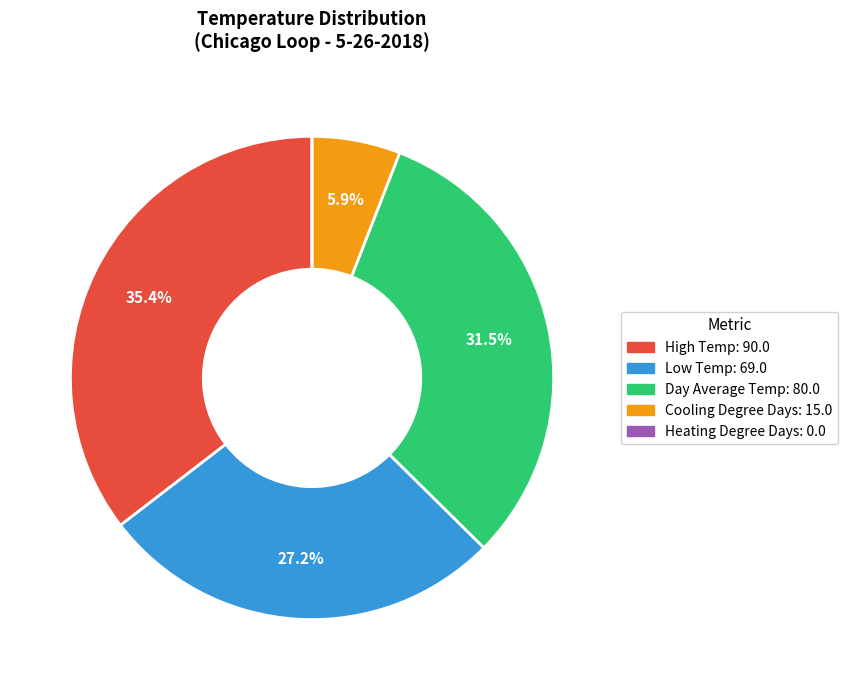

Between Cooling Degree Days and Day Average Temp, which is larger?

Day Average Temp